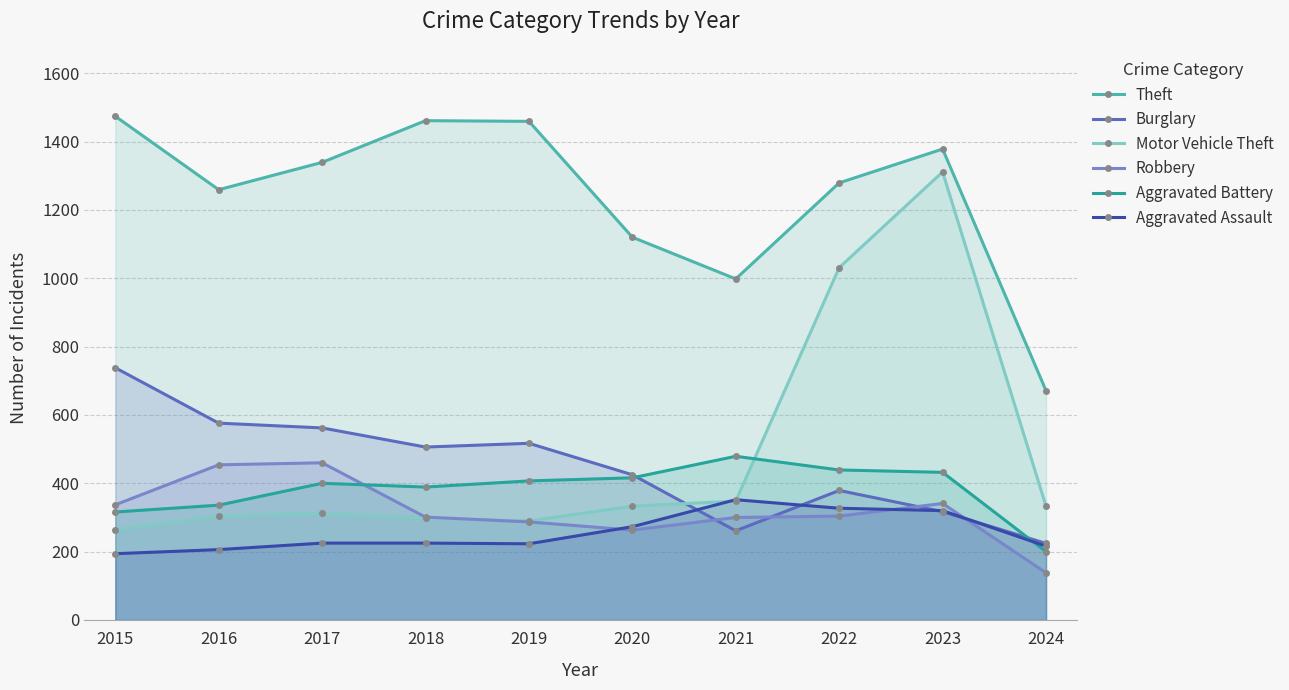

True or false: Robbery has a value of 454 at 2016.

True